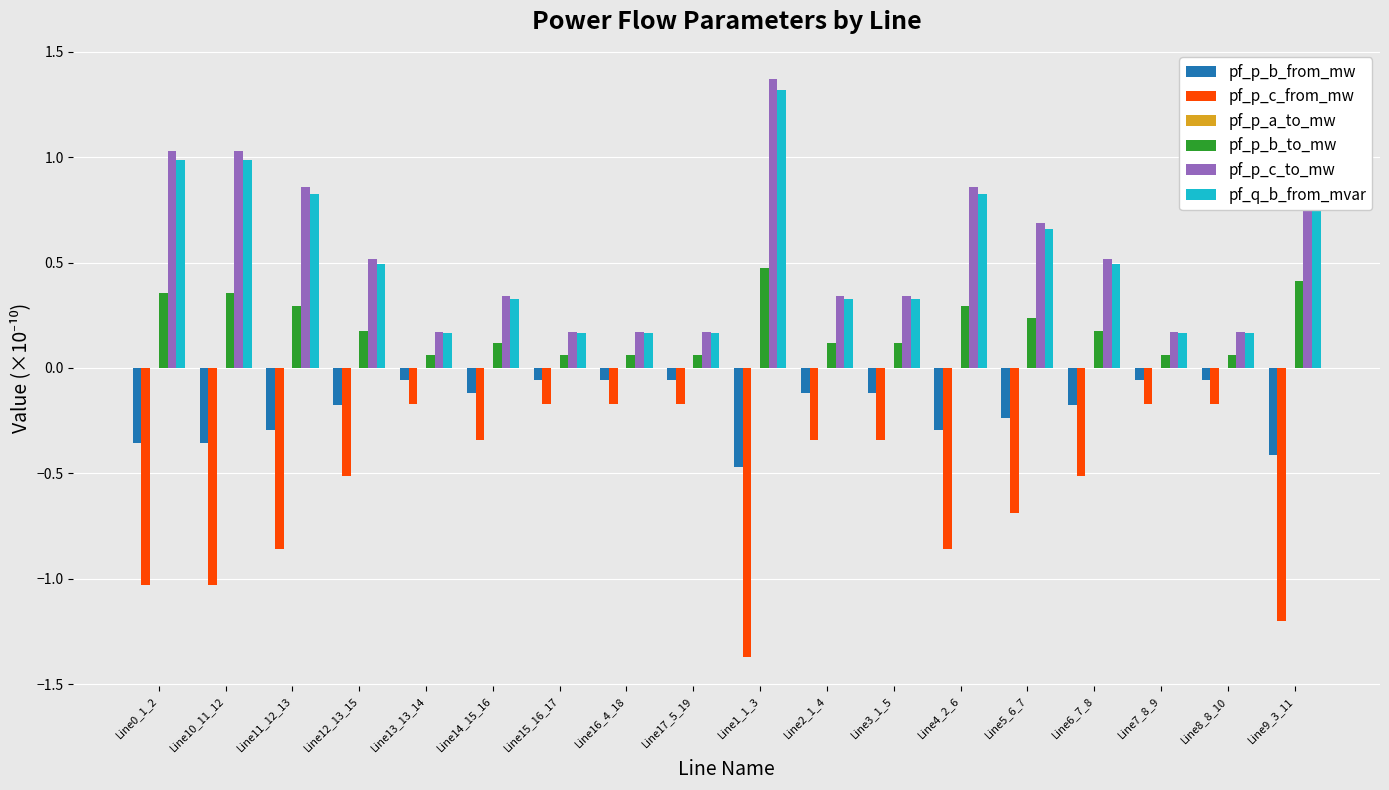

The pf_q_b_from_mvar series shows 0.2 at Line13_13_14. True or false?

True